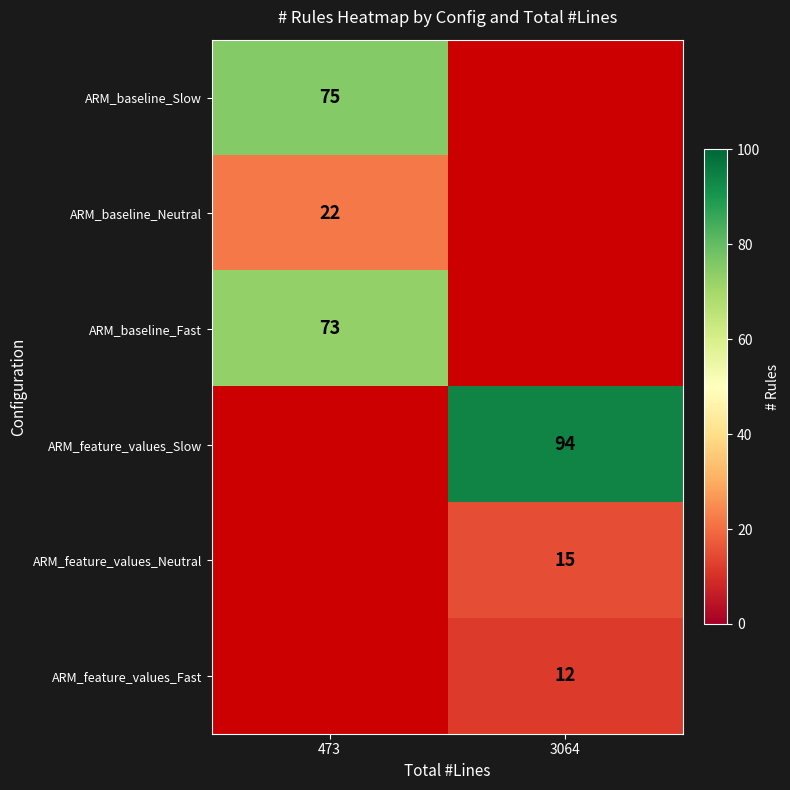

At which category does the chart reach its peak across all series?

3064